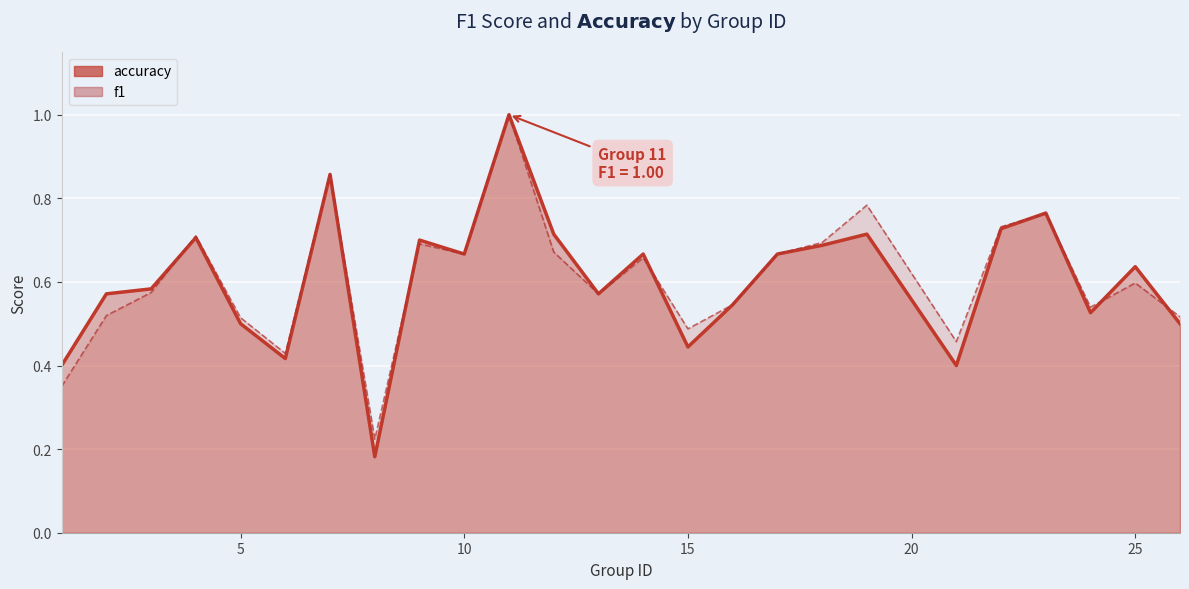

Reading left to right, extract all data points from this chart.

f1: 1=0.3	2=0.5	3=0.6	4=0.7	5=0.5	6=0.4	7=0.9	8=0.2	9=0.7	10=0.7	11=1.0	12=0.7	13=0.6	14=0.7	15=0.5	16=0.5	17=0.7	18=0.7	19=0.8	21=0.5	22=0.7	23=0.8	24=0.5	25=0.6	26=0.5
accuracy: 1=0.4	2=0.6	3=0.6	4=0.7	5=0.5	6=0.4	7=0.9	8=0.2	9=0.7	10=0.7	11=1.0	12=0.7	13=0.6	14=0.7	15=0.4	16=0.5	17=0.7	18=0.7	19=0.7	21=0.4	22=0.7	23=0.8	24=0.5	25=0.6	26=0.5